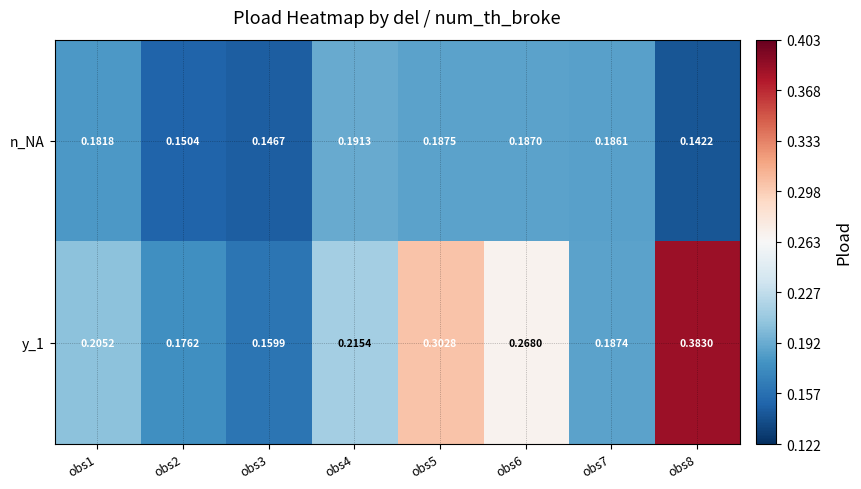

Rank the series by their maximum value, from lowest to highest.

n_NA, y_1